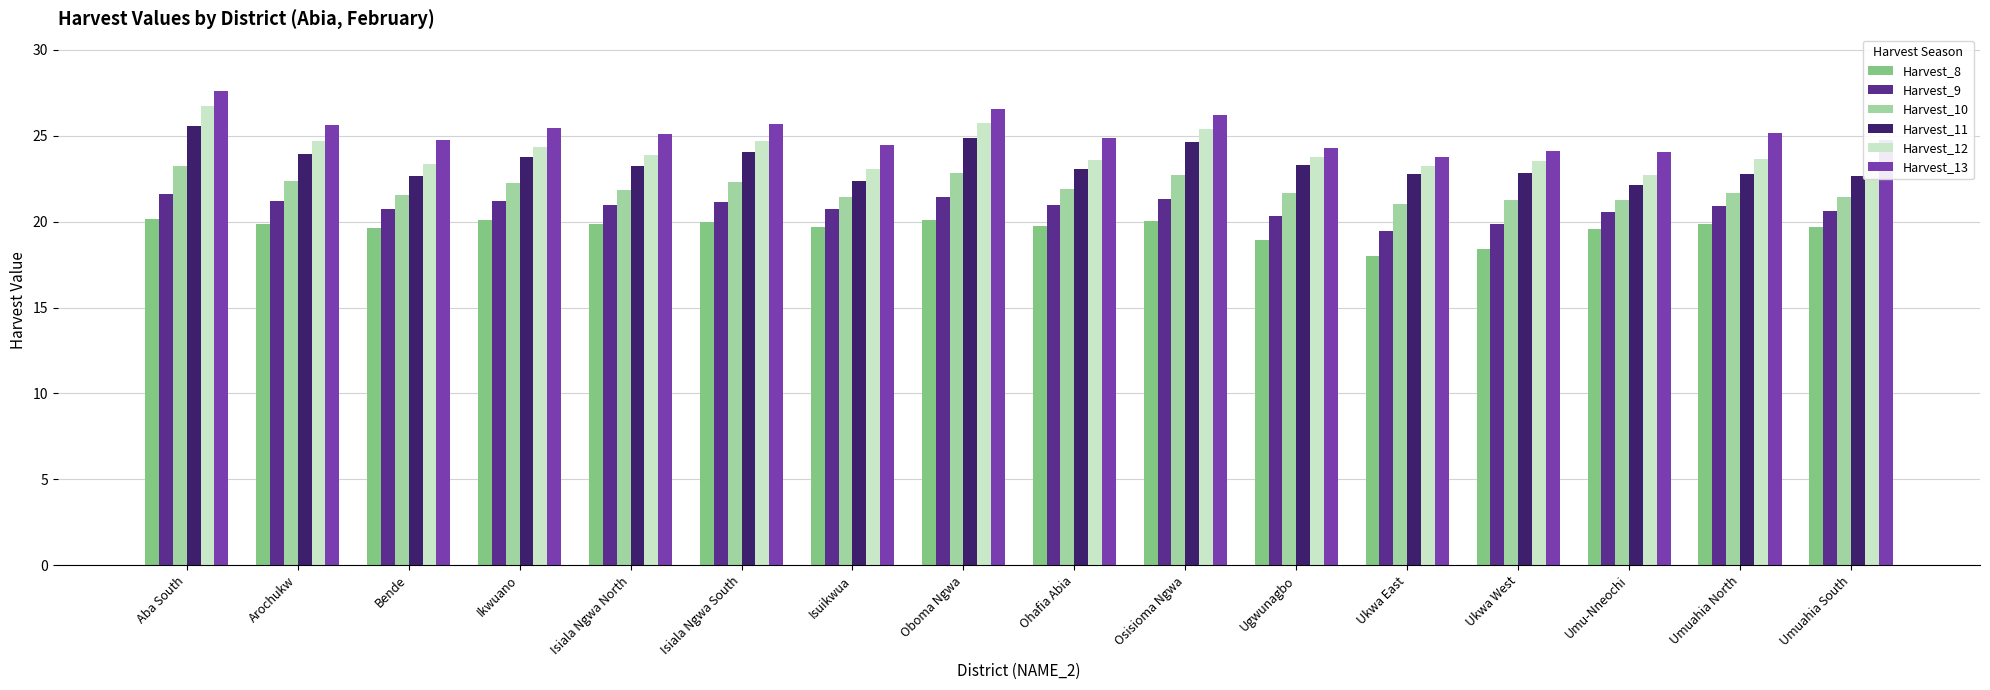

Between Arochukw and Ukwa West, which series saw the biggest shift?

Harvest_13